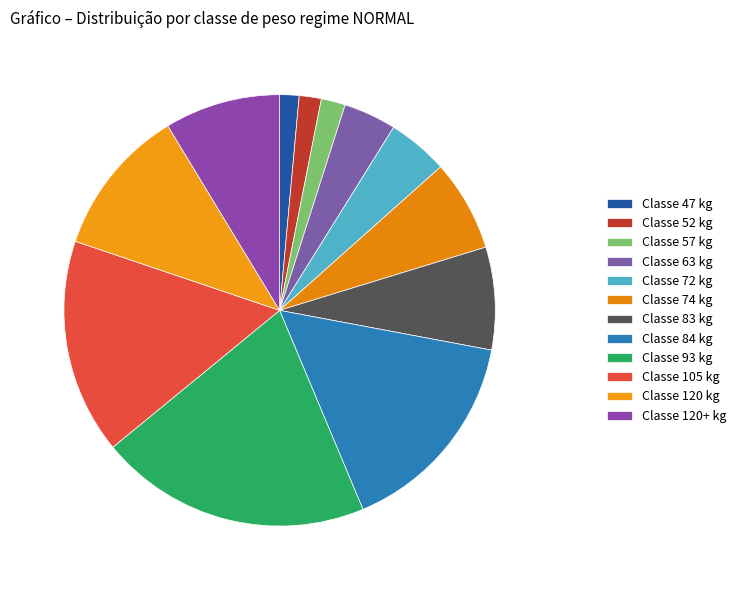

Count the number of slices in the pie.

12